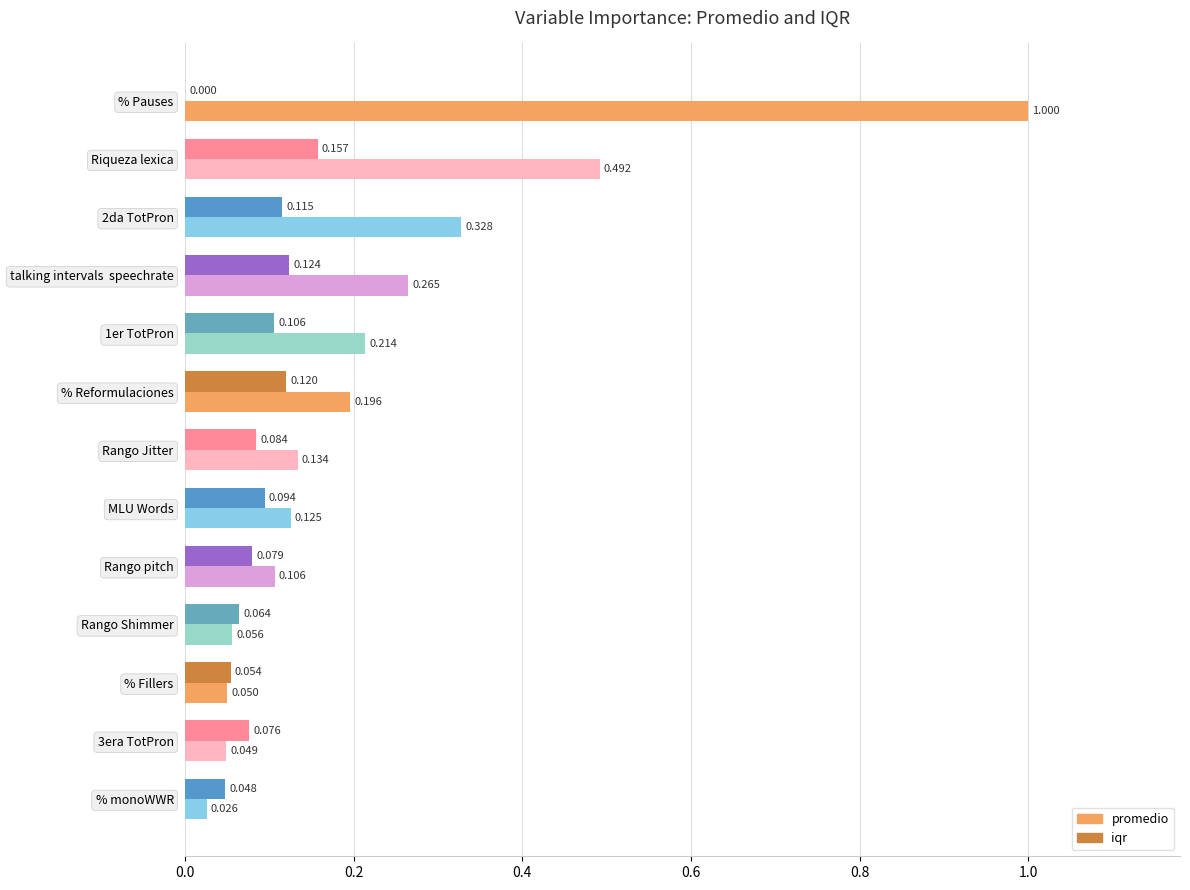

Which series has the largest total across all categories?

promedio